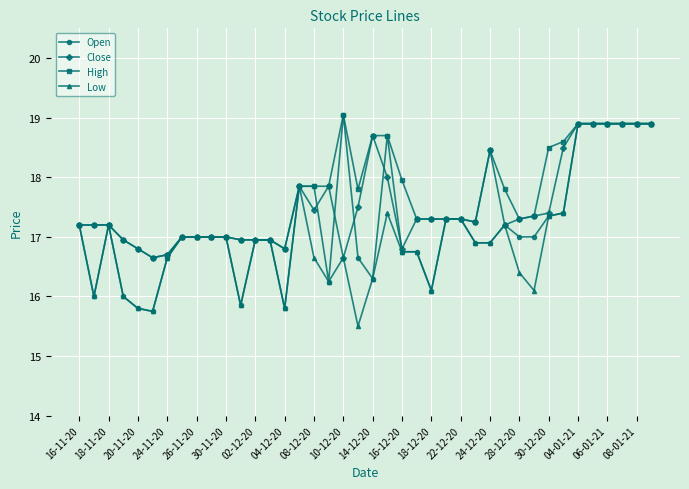

What is the lowest value of the Open series?

15.8